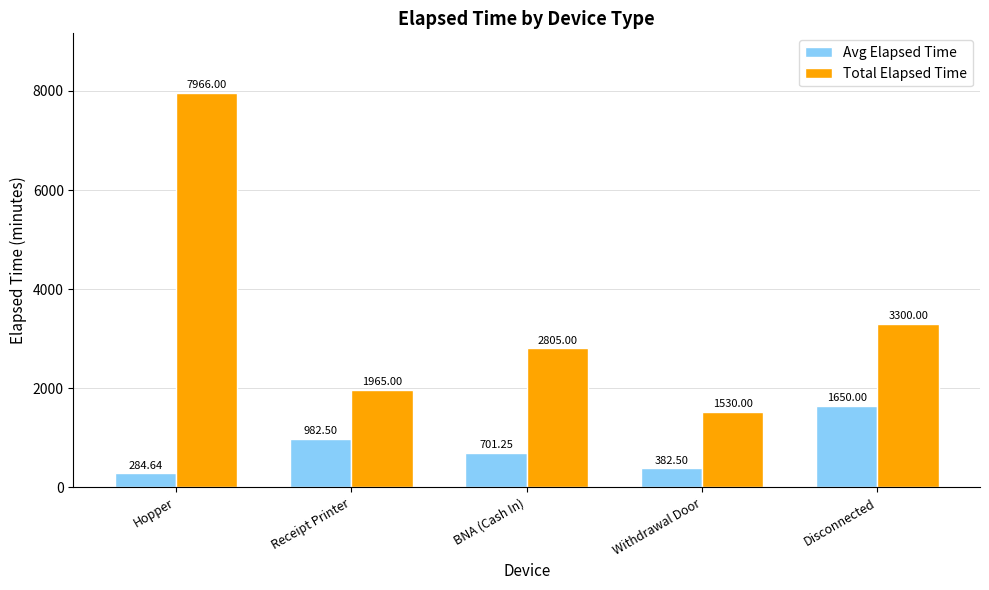

Which series changed the most between Withdrawal Door and Disconnected?

Total Elapsed Time